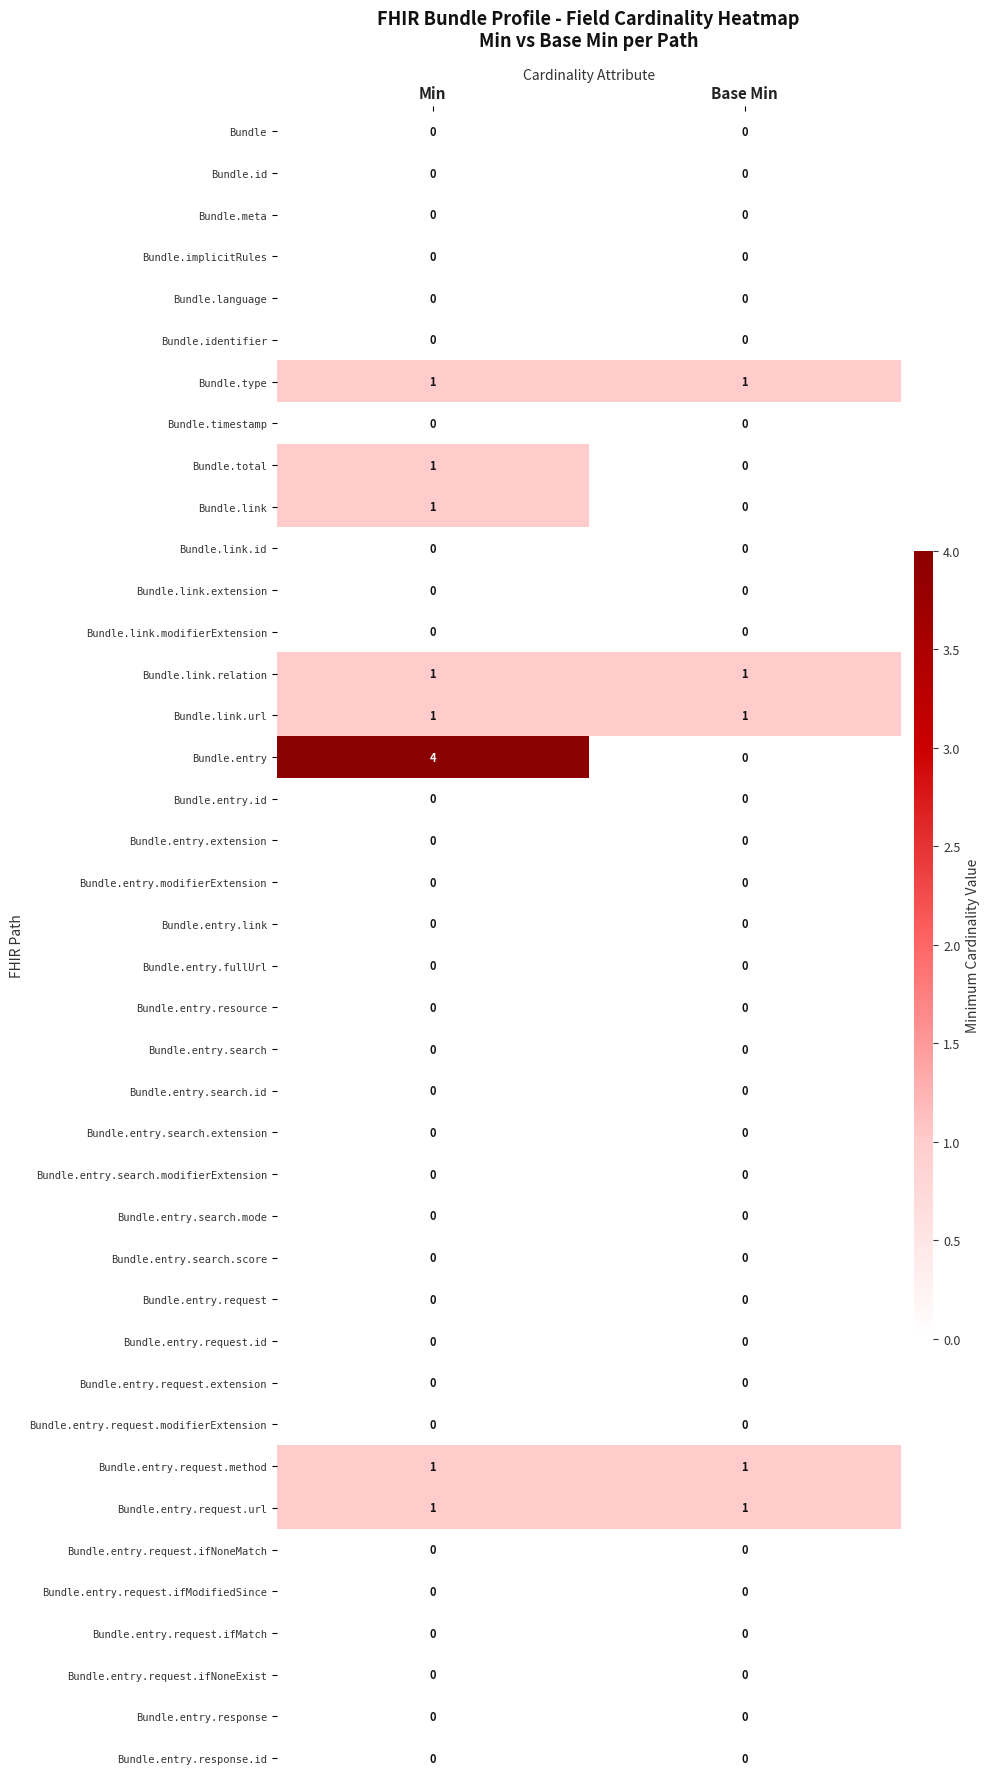

What is the total value across all series at Base Min?

5